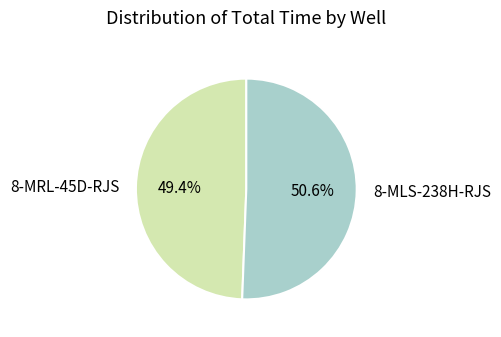

How many segments does this pie chart have?

2